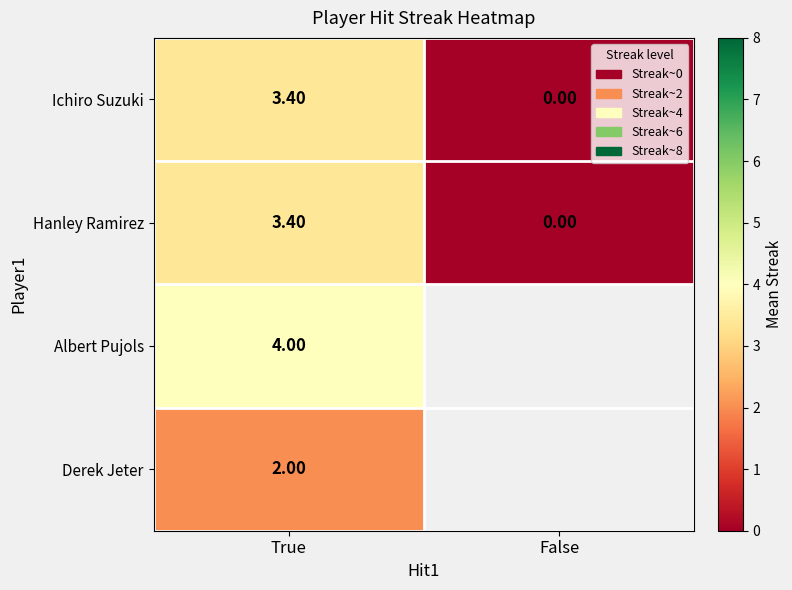

What is the difference between the highest and lowest values at True?

2.0